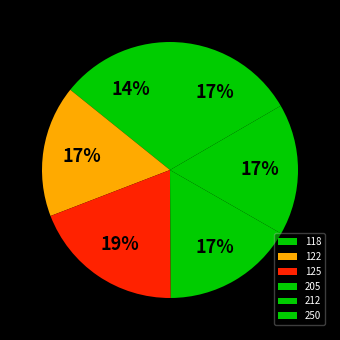

Which slice is the smallest?

118